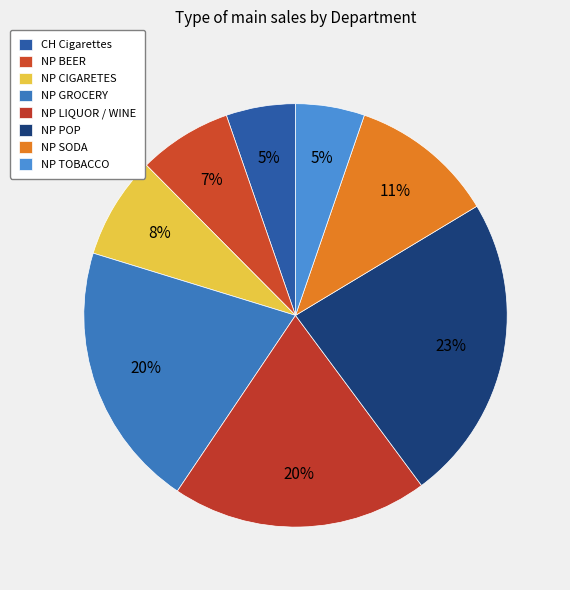

Count the number of slices in the pie.

8